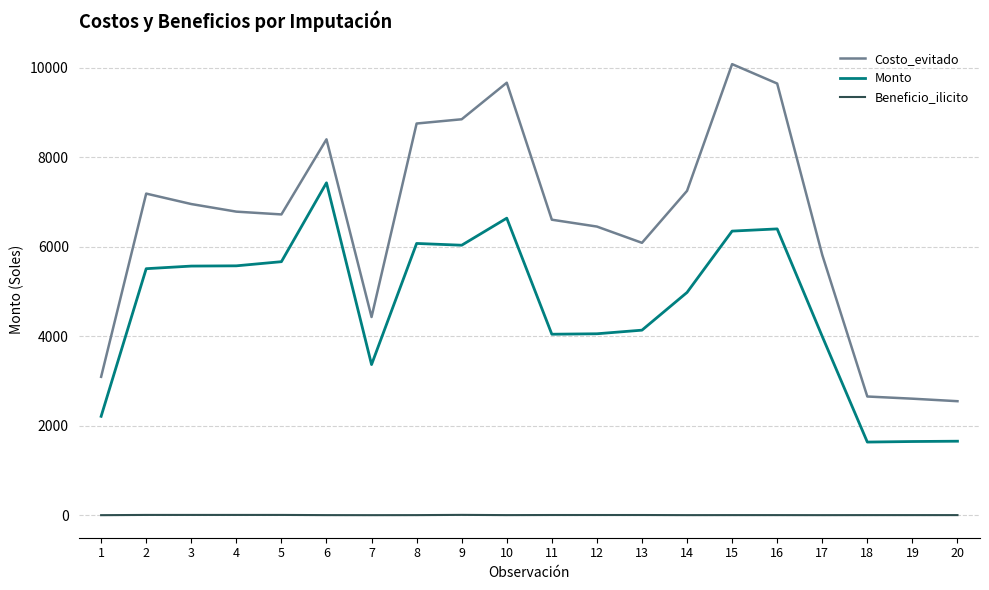

True or false: Monto and Costo_evitado intersect in this chart.

False